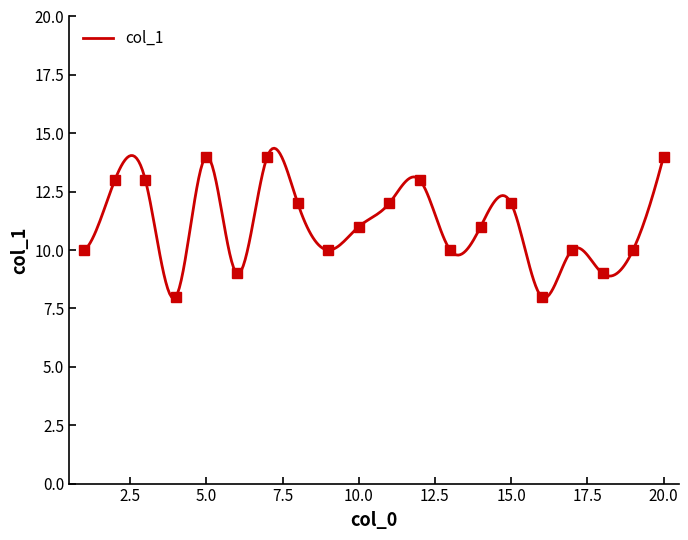

How many lines are shown in the chart?

1